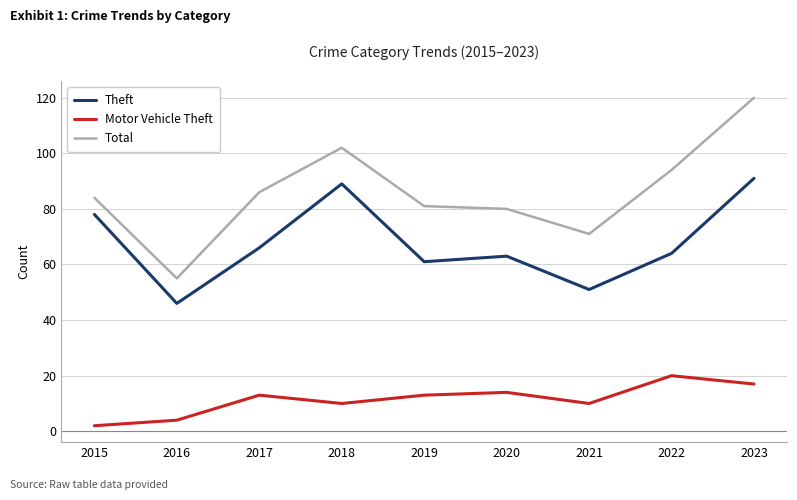

What is the difference between the highest and lowest values at 2019?

68